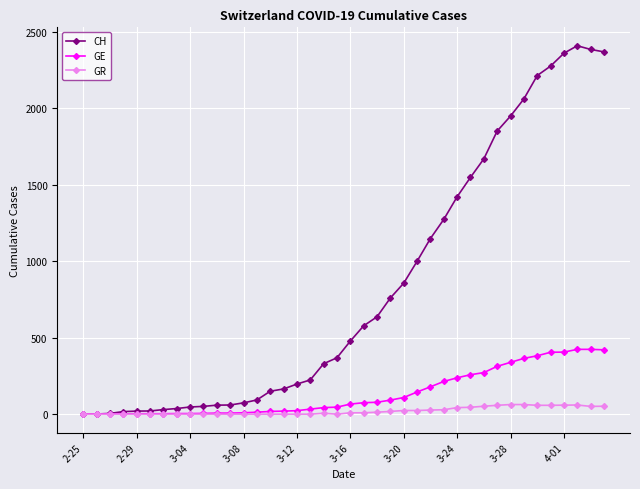

Which series has the largest total across all categories?

CH